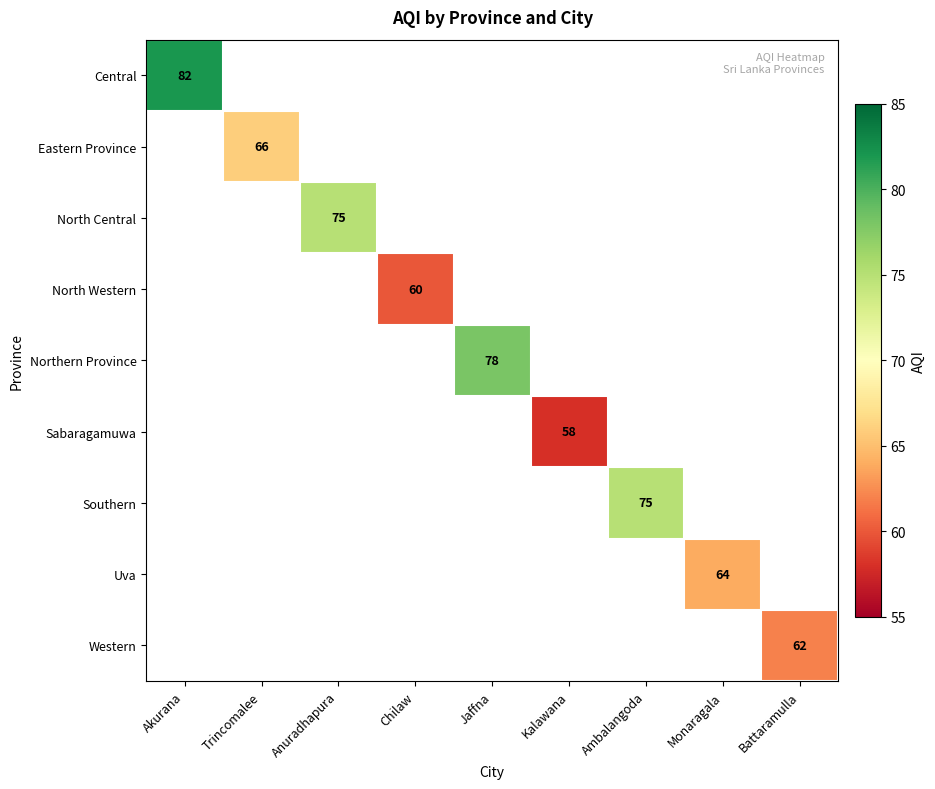

At which label does Central reach its minimum?

Akurana